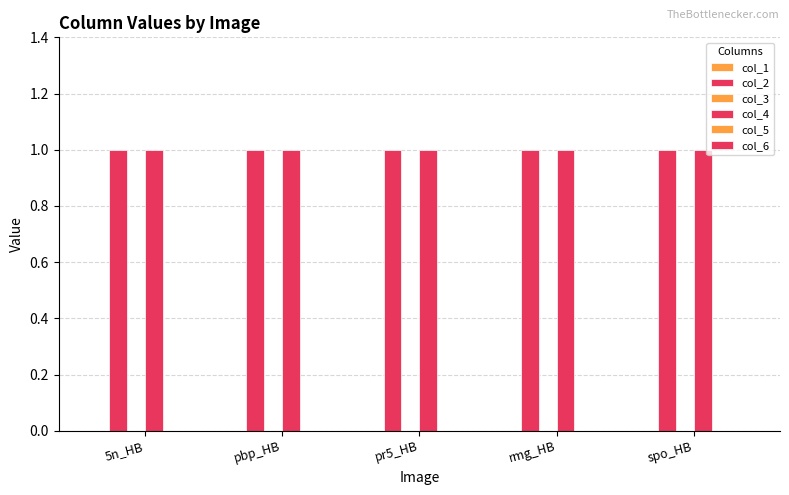

Reading left to right, transcribe all the data shown in this chart.

col_1: 0	0	0	0	0
col_2: 1	1	1	1	1
col_3: 0	0	0	0	0
col_4: 1	1	1	1	1
col_5: 0	0	0	0	0
col_6: 0	0	0	0	0